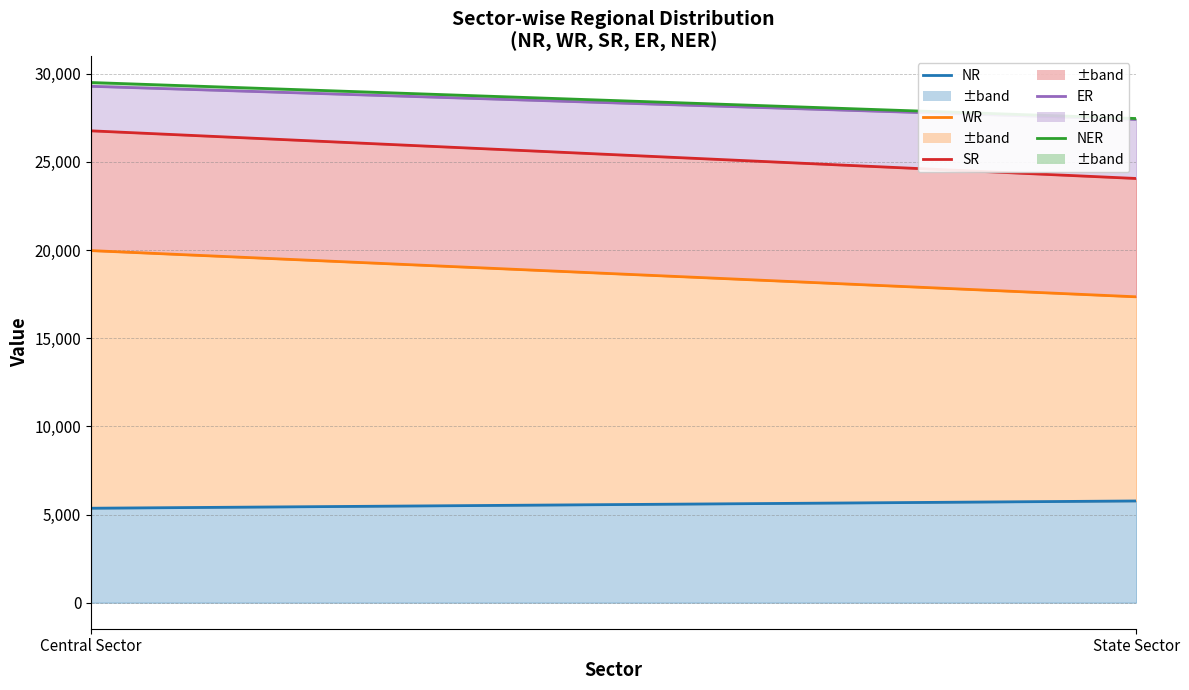

Count the number of categories in the chart.

2